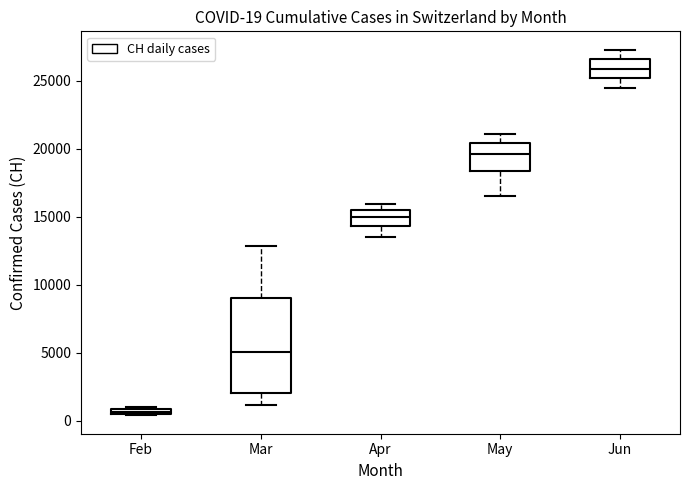

Which box's median line is the highest?

Jun